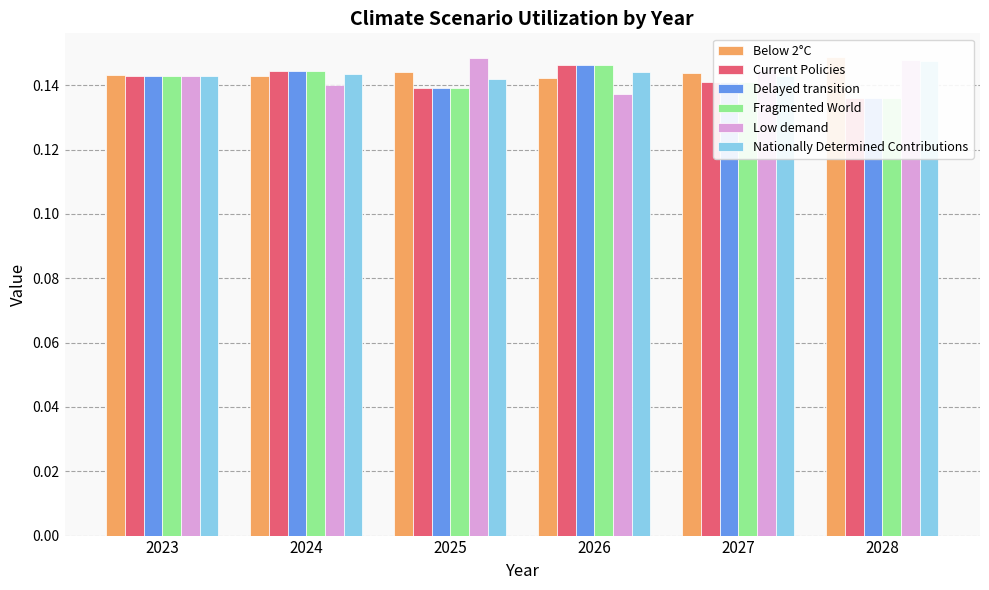

What is the maximum value for Nationally Determined Contributions?

0.1